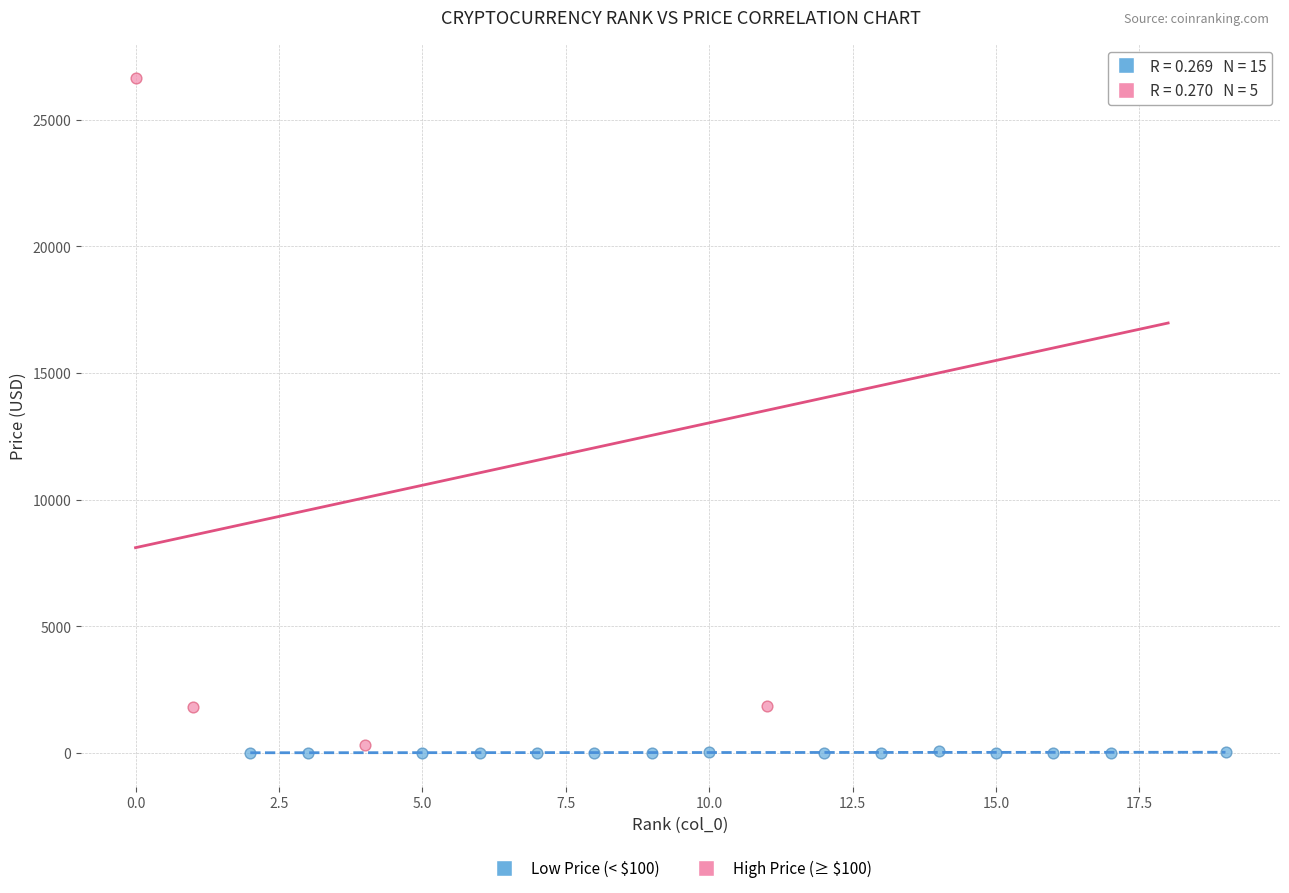

Which series has the widest spread of Y values?

High Price (≥ $100)